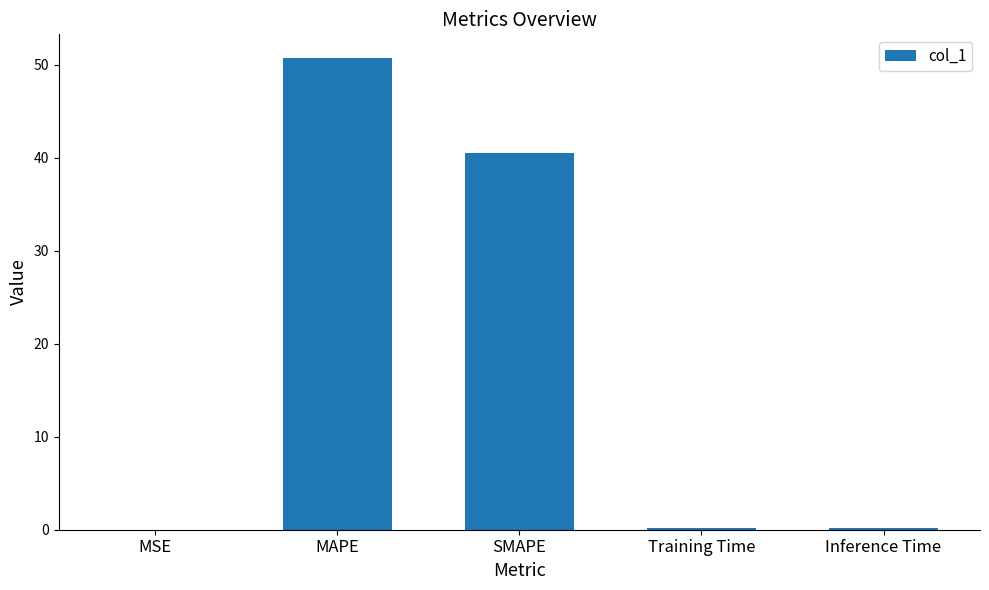

True or false: the data shows 16.9 at SMAPE.

False